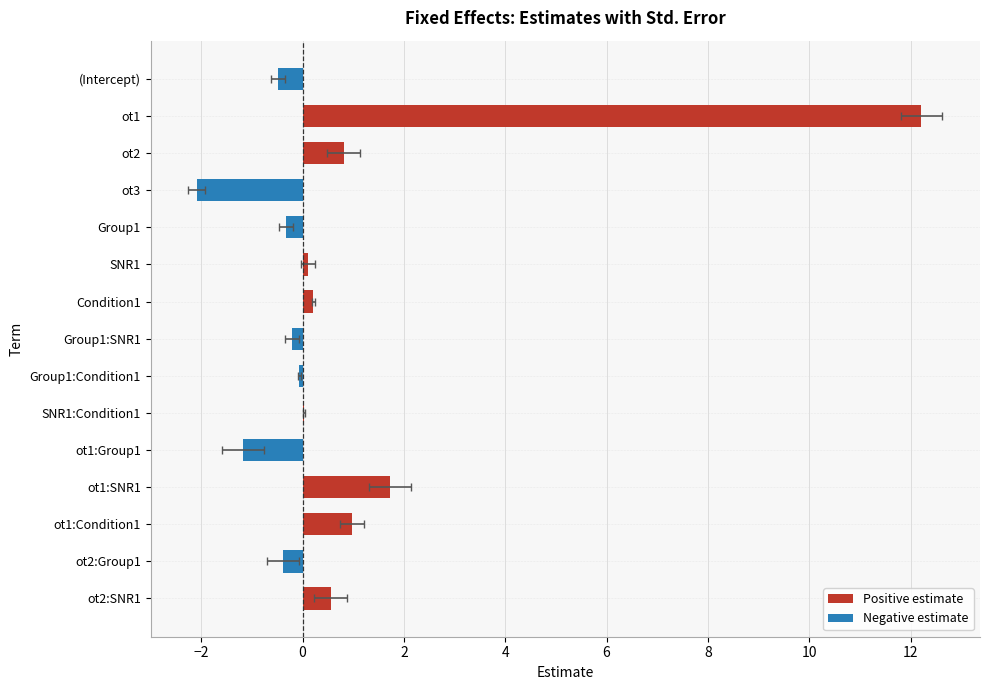

Reading left to right, transcribe all the data shown in this chart.

estimate: (Intercept)=-0.5	ot1=12.2	ot2=0.8	ot3=-2.1	Group1=-0.3	SNR1=0.1	Condition1=0.2	Group1:SNR1=-0.2	Group1:Condition1=-0.1	SNR1:Condition1=0.0	ot1:Group1=-1.2	ot1:SNR1=1.7	ot1:Condition1=1.0	ot2:Group1=-0.4	ot2:SNR1=0.6
std.error: (Intercept)=0.1	ot1=0.4	ot2=0.3	ot3=0.2	Group1=0.1	SNR1=0.1	Condition1=0.0	Group1:SNR1=0.1	Group1:Condition1=0.0	SNR1:Condition1=0.0	ot1:Group1=0.4	ot1:SNR1=0.4	ot1:Condition1=0.2	ot2:Group1=0.3	ot2:SNR1=0.3